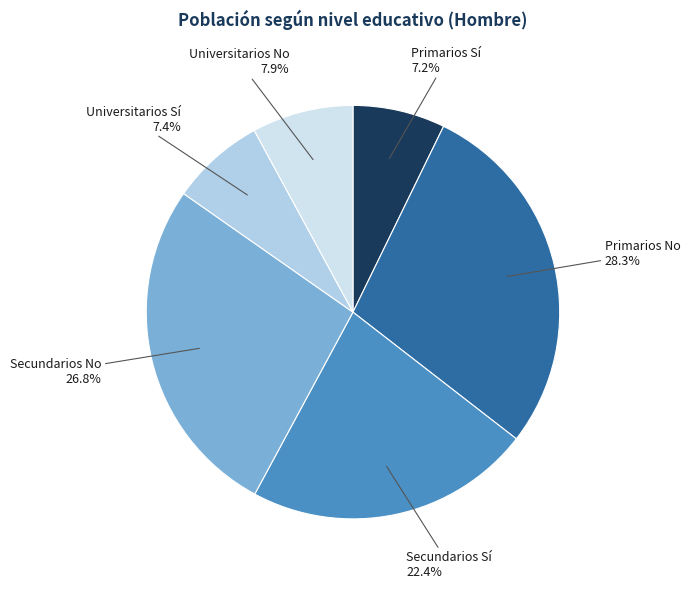

To the nearest percent, what percentage of the pie is Primarios Sí?

7%